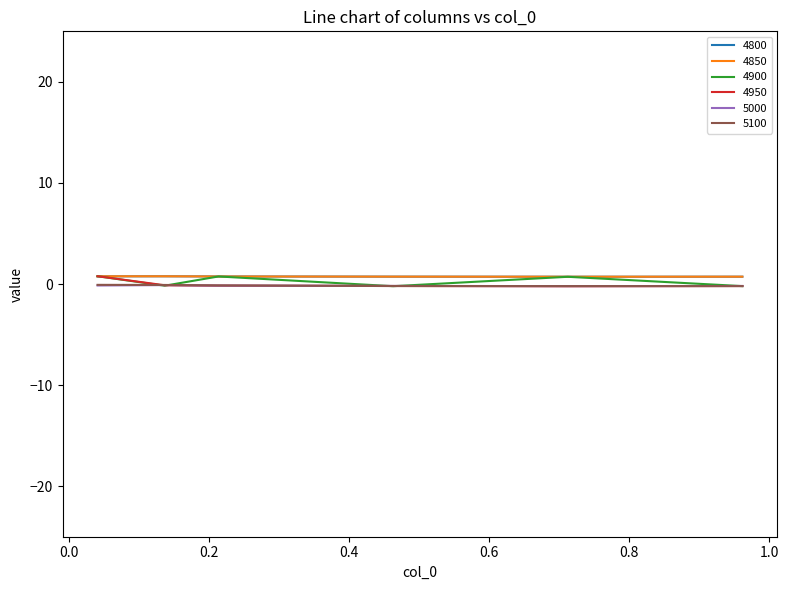

In 4950, how many points are lower than both neighbors (excluding endpoints)?

1